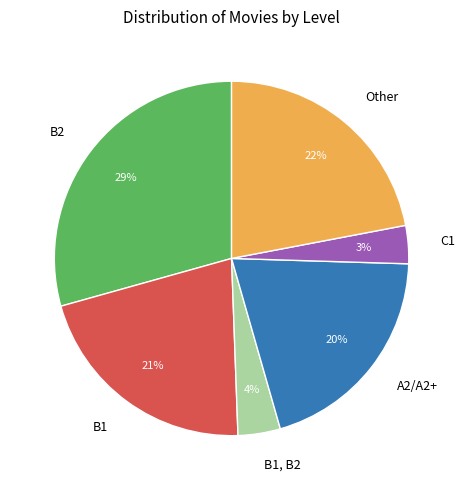

What percentage is the A2/A2+ slice, to the nearest percent?

20%